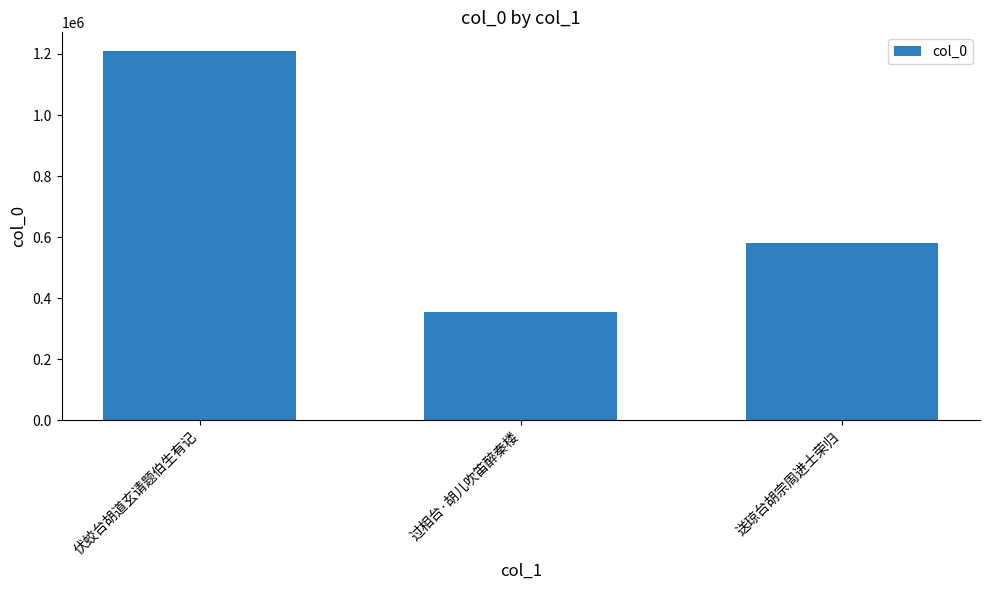

What is the difference between the values at 送琼台胡宗周进士荣归 and 伏蛟台胡道玄请题伯生有记?

628847